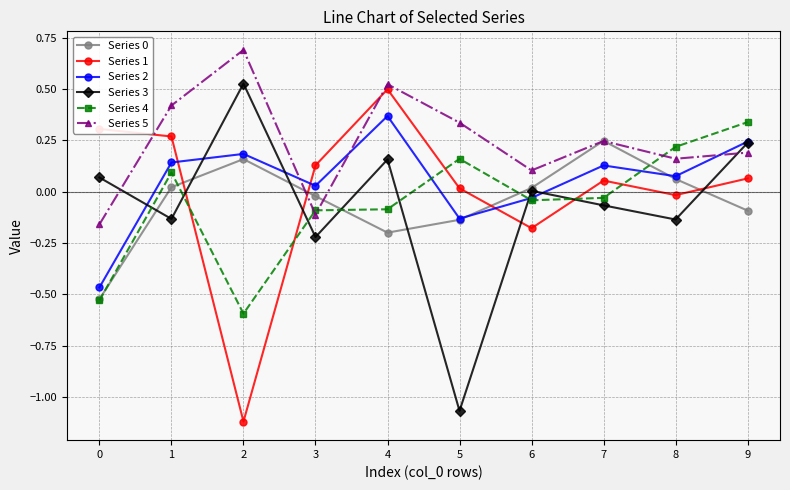

What is the spread (max minus min) of values at 5?

1.4